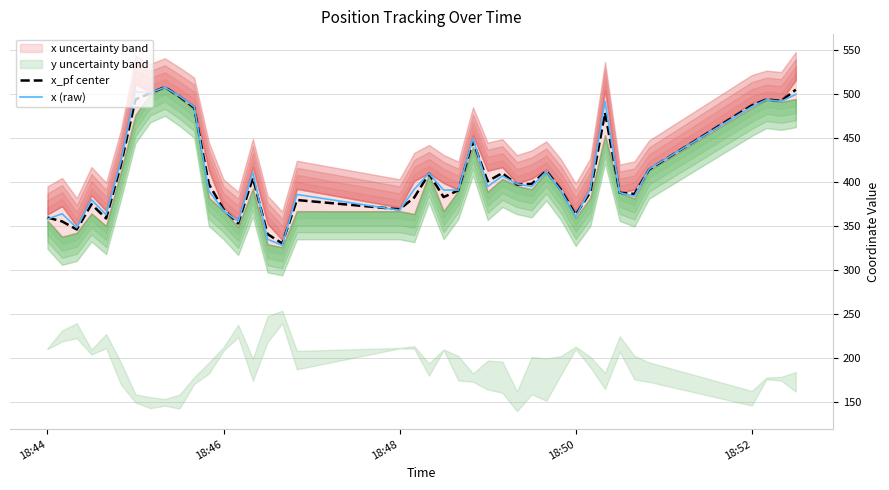

How many interior local valleys does the x (raw) series have?

11